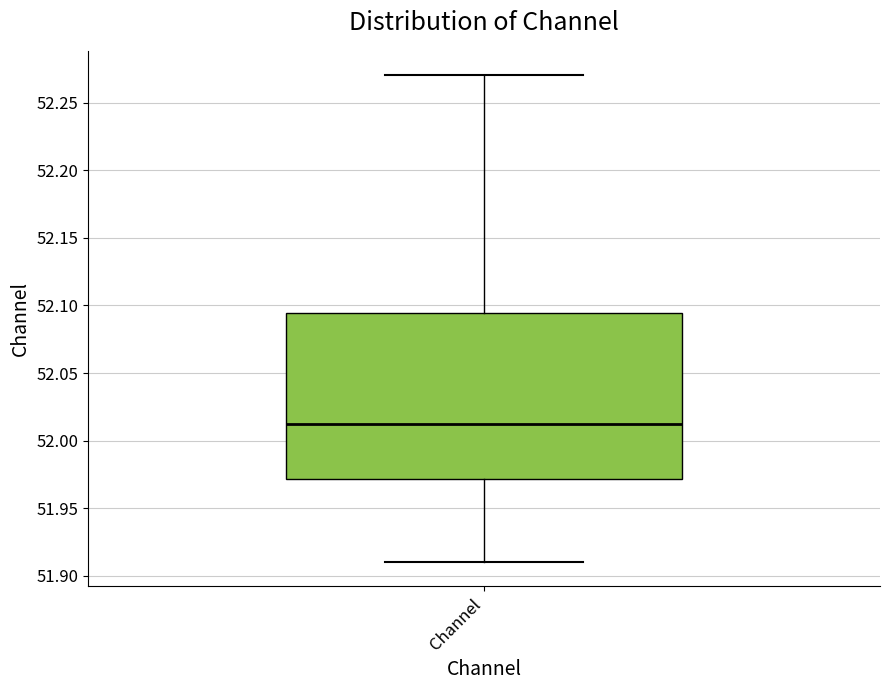

Read this box plot against the y-axis: the position of the median line, the range covered by the box, and the ends of both whiskers. The values are not printed on the chart, so give them approximately, as read against the axis.

median 52.010, box 51.970 to 52.095, whiskers 51.910 to 52.270